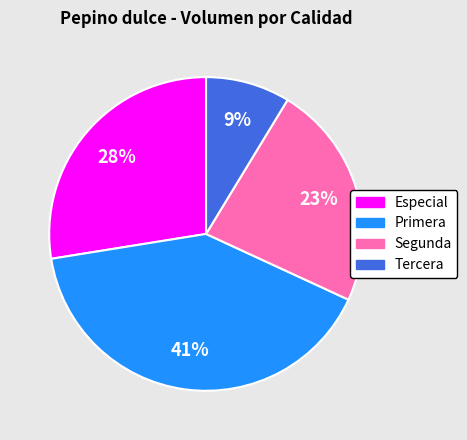

To the nearest percent, what is the average slice percentage?

25%